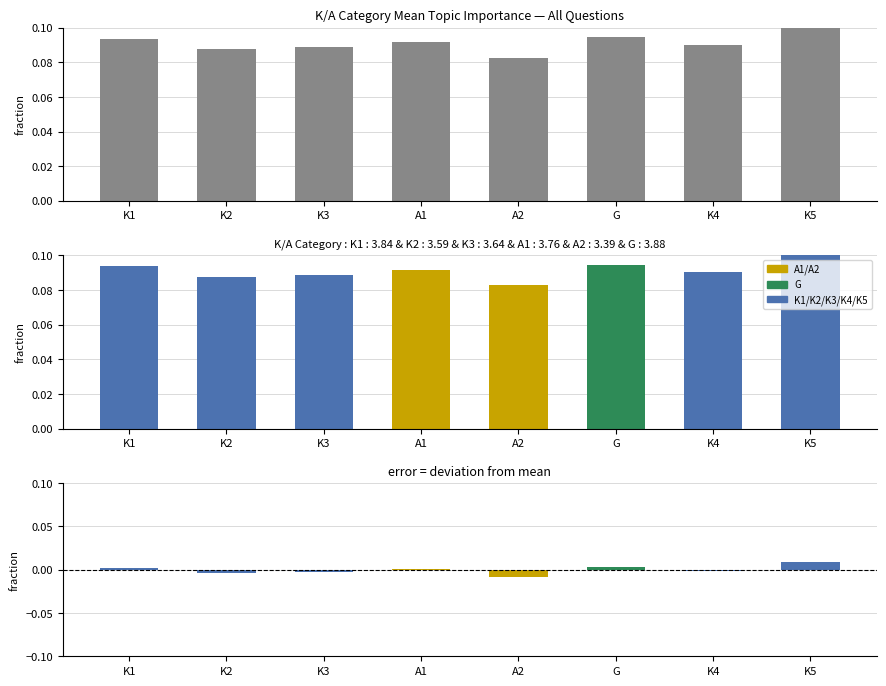

Are the bars horizontal?

No